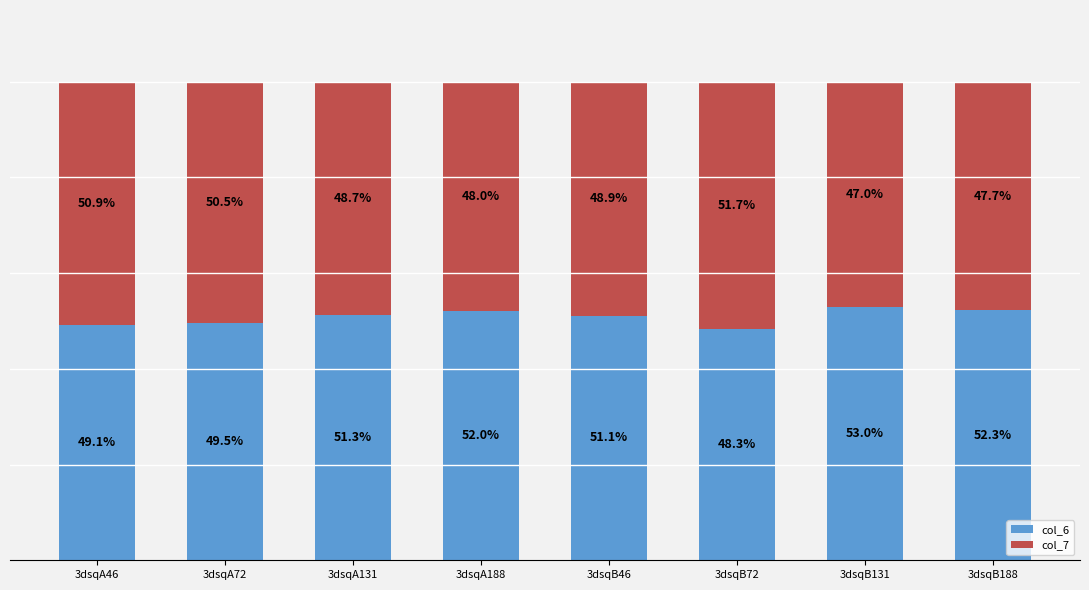

At which label does col_6 reach its peak?

3dsqB131